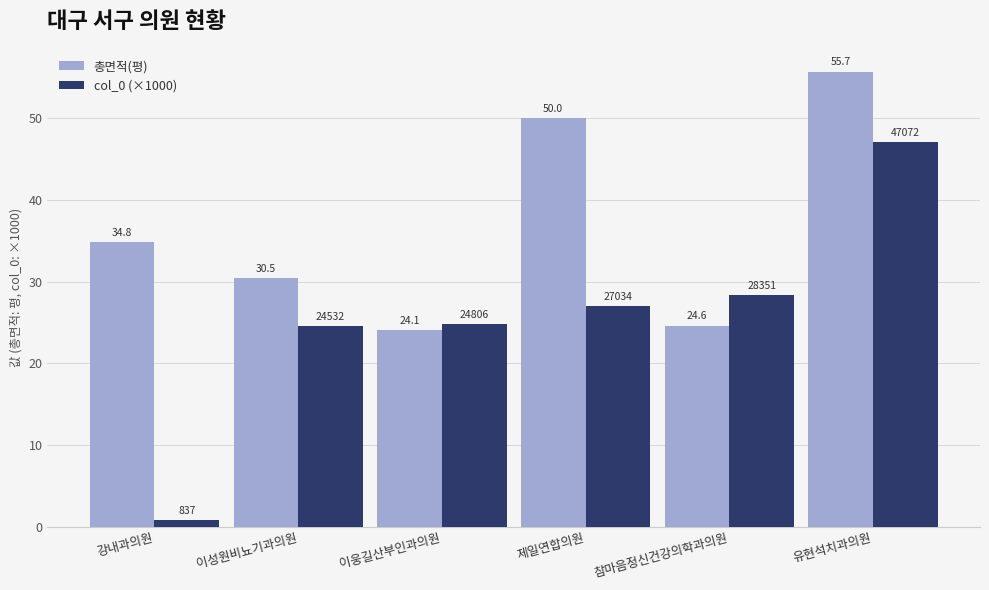

Which label corresponds to the largest value in the chart?

유현석치과의원